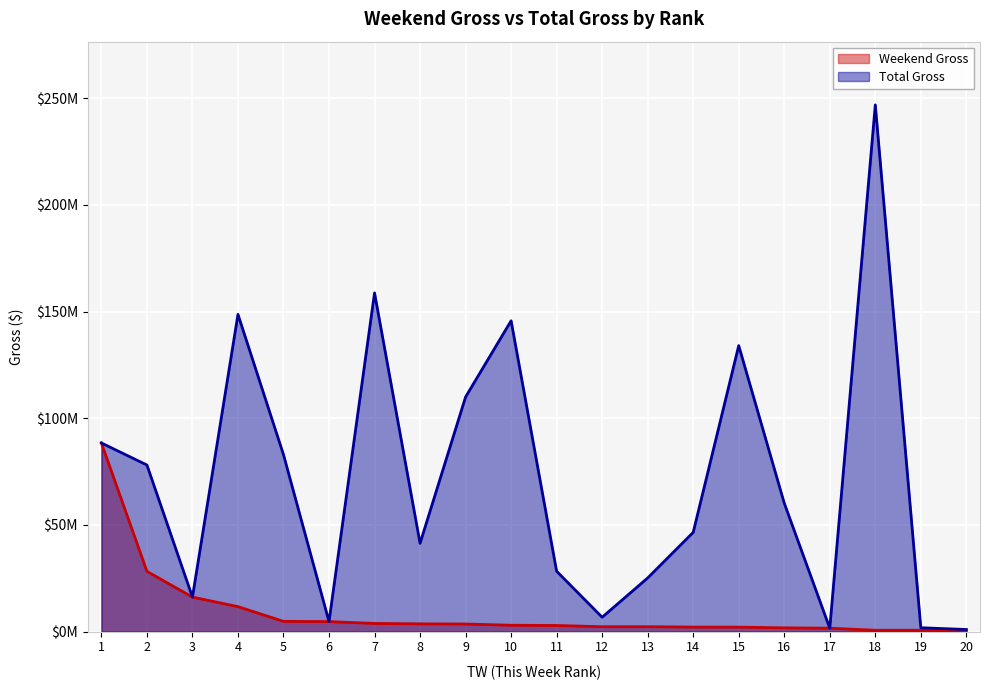

At how many categories does at least one series exceed 212281553?

1